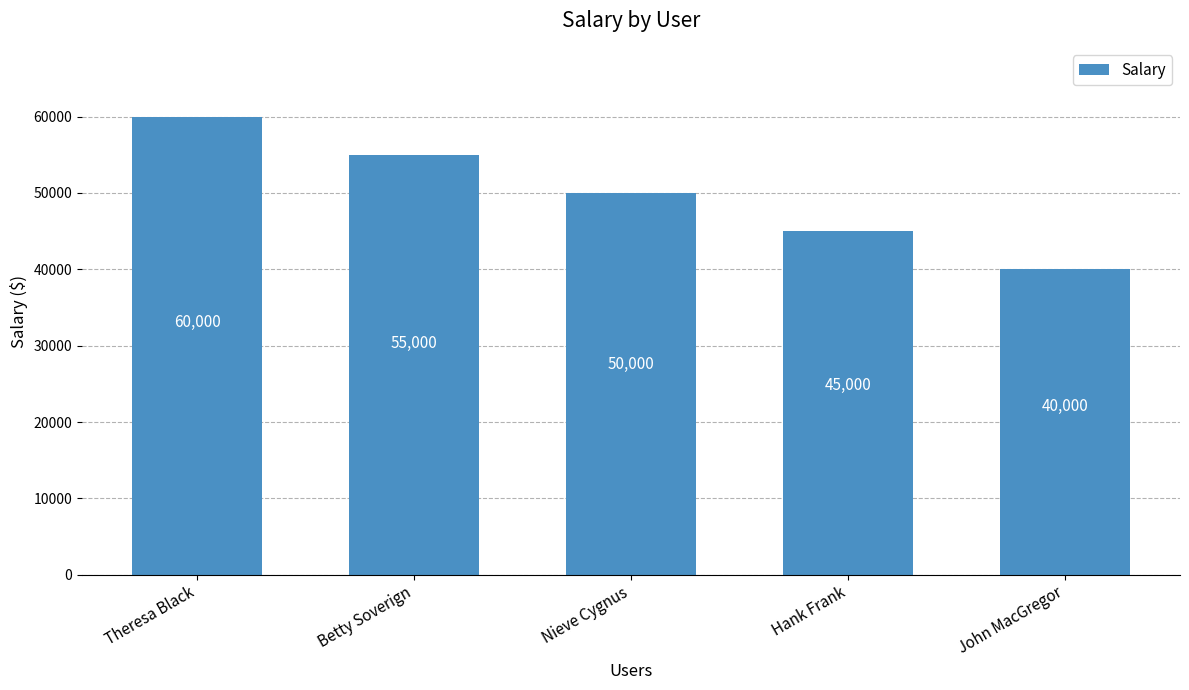

The value at Betty Soverign is 55000. True or false?

True